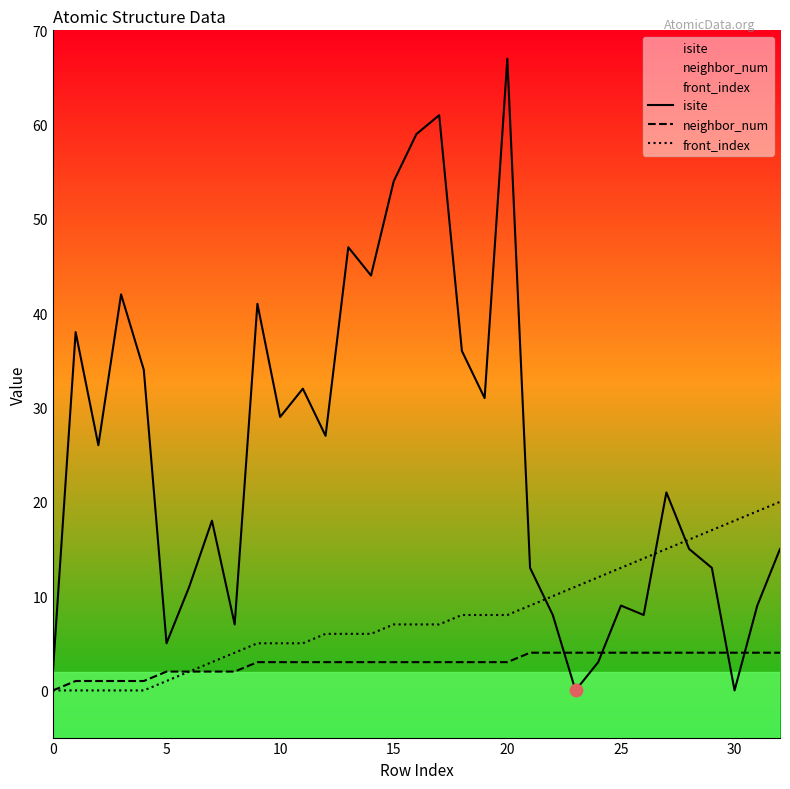

At which category is the sum across all series the highest?

20